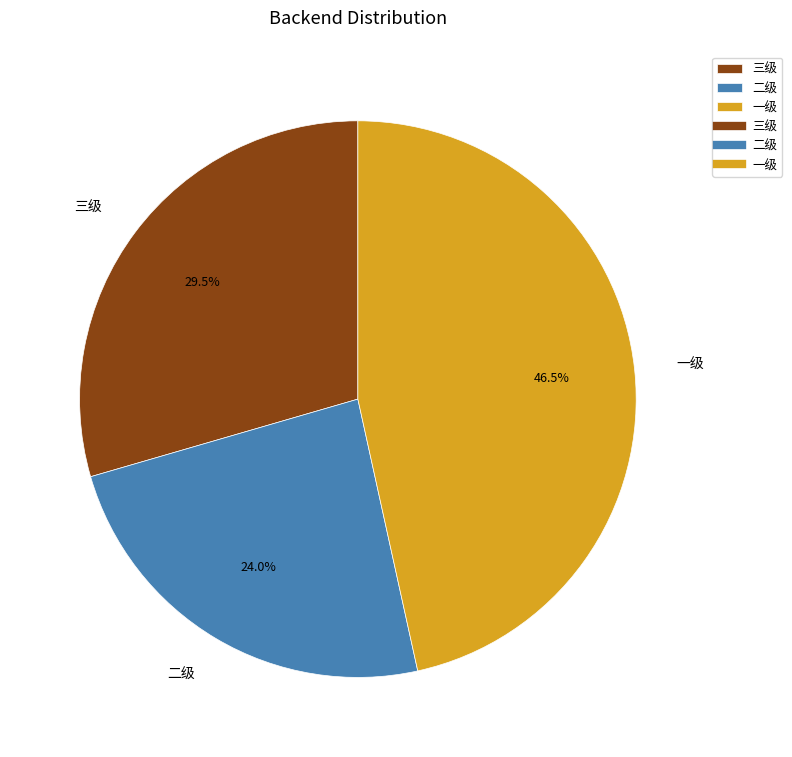

Is it true that 三级 is 44% of the pie?

False